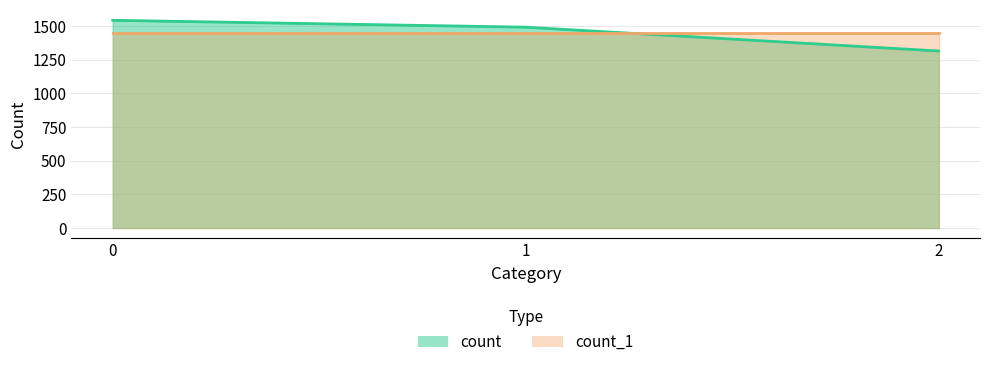

Rank the categories by value from highest to lowest.

0, 1, 2